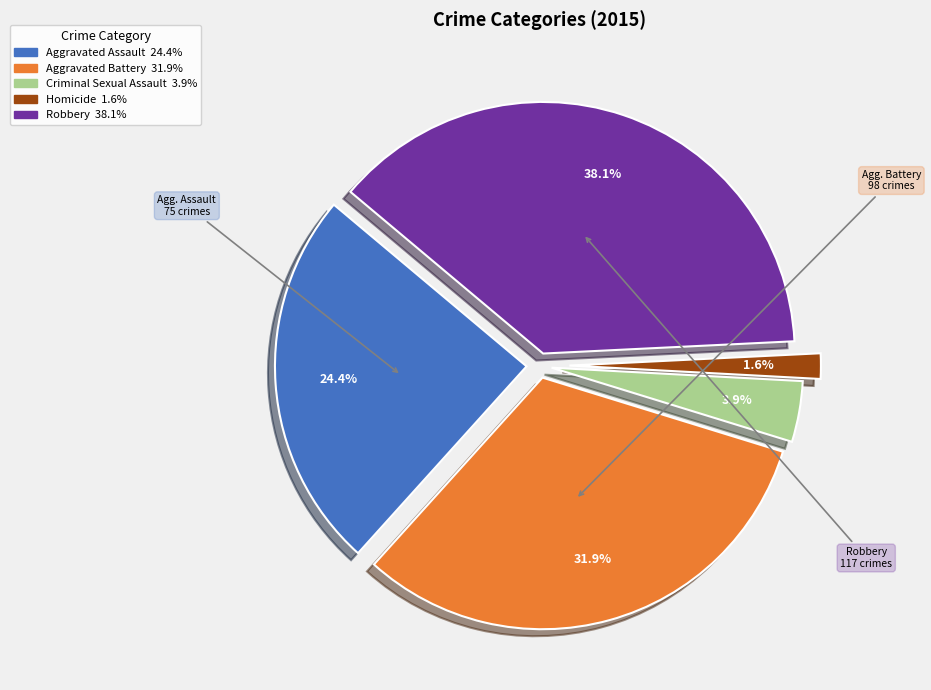

Rank the categories by value from highest to lowest.

Robbery, Aggravated Battery, Aggravated Assault, Criminal Sexual Assault, Homicide